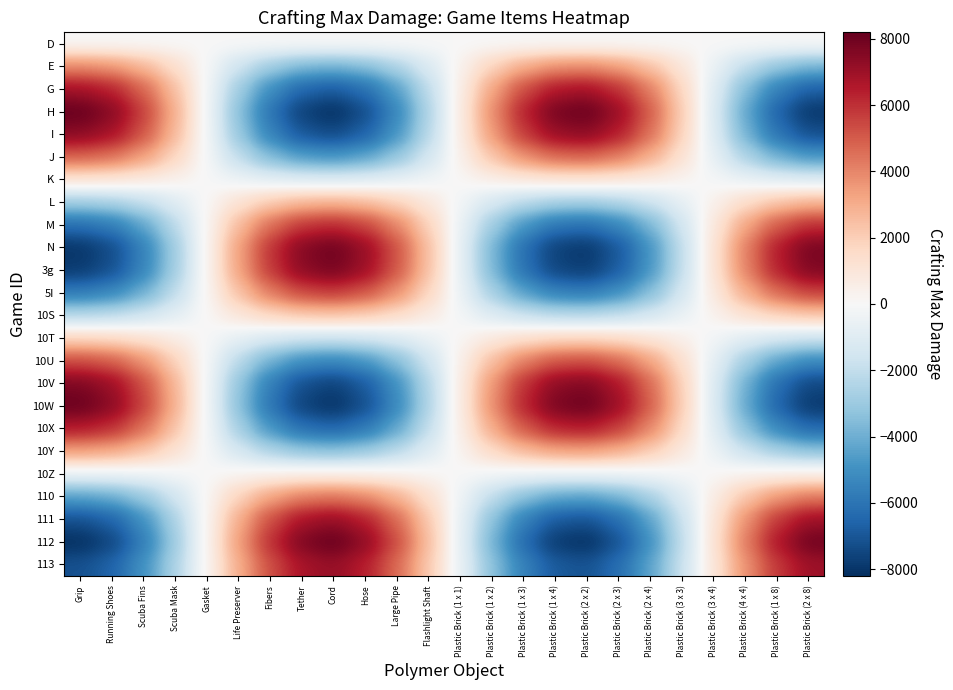

At which category is the sum across all series the highest?

Grip